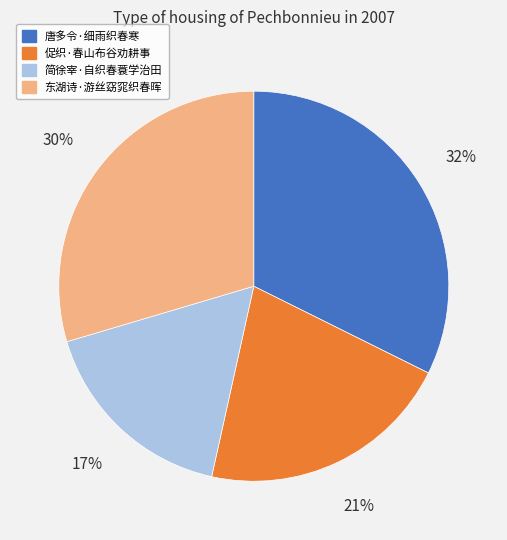

Is the sum of 简徐宰·自织春蓑学治田 and 唐多令·细雨织春寒 greater than half?

No